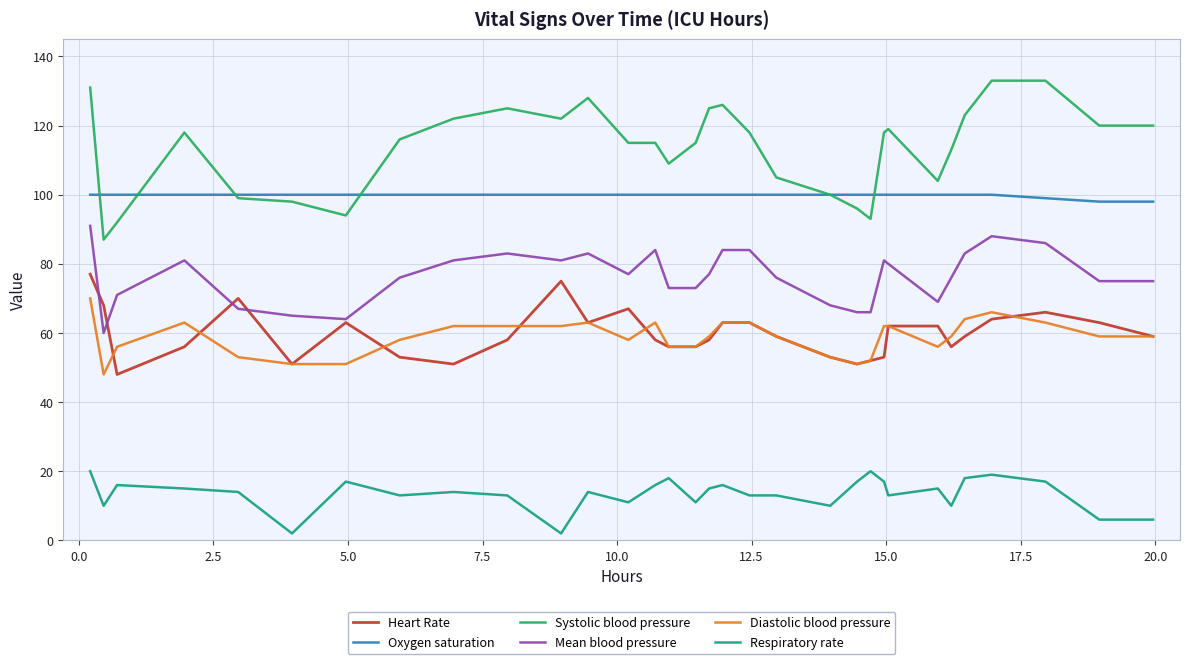

Which series has the largest total across all categories?

Systolic blood pressure